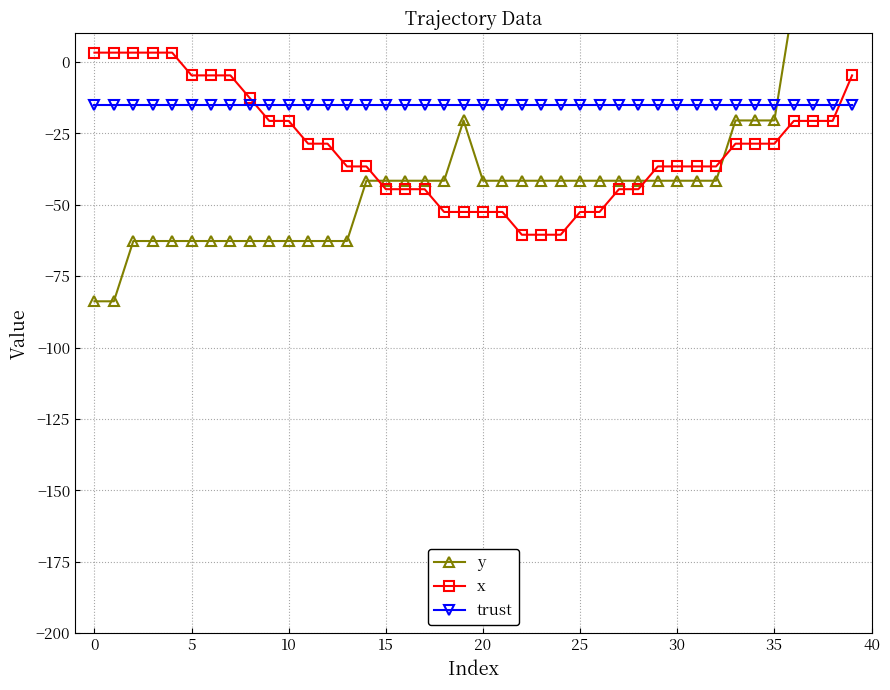

Reading right to left, list all the values displayed in this chart.

y: 42.9	42.9	42.9	21.8	-20.5	-20.5	-20.5	-41.6	-41.6	-41.6	-41.6	-41.6	-41.6	-41.6	-41.6	-41.6	-41.6	-41.6	-41.6	-41.6	-20.5	-41.6	-41.6	-41.6	-41.6	-41.6	-62.7	-62.7	-62.7	-62.7	-62.7	-62.7	-62.7	-62.7	-62.7	-62.7	-62.7	-62.7	-83.8	-83.8
x: -4.7	-20.6	-20.6	-20.6	-28.6	-28.6	-28.6	-36.6	-36.6	-36.6	-36.6	-44.5	-44.5	-52.5	-52.5	-60.5	-60.5	-60.5	-52.5	-52.5	-52.5	-52.5	-44.5	-44.5	-44.5	-36.6	-36.6	-28.6	-28.6	-20.6	-20.6	-12.7	-4.7	-4.7	-4.7	3.3	3.3	3.3	3.3	3.3
trust: -15.0	-15.0	-15.0	-15.0	-15.0	-15.0	-15.0	-15.0	-15.0	-15.0	-15.0	-15.0	-15.0	-15.0	-15.0	-15.0	-15.0	-15.0	-15.0	-15.0	-15.0	-15.0	-15.0	-15.0	-15.0	-15.0	-15.0	-15.0	-15.0	-15.0	-15.0	-15.0	-15.0	-15.0	-15.0	-15.0	-15.0	-15.0	-15.0	-15.0